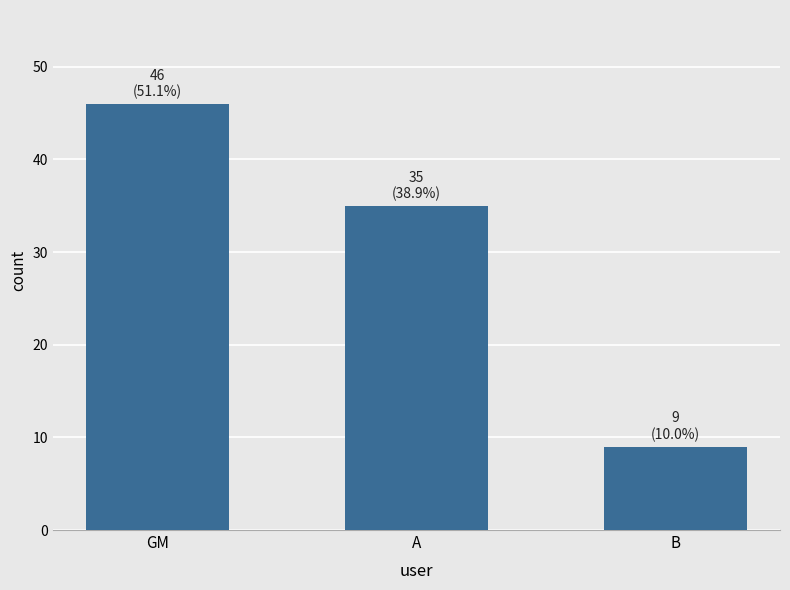

List the labels in order of value, largest first.

GM, A, B